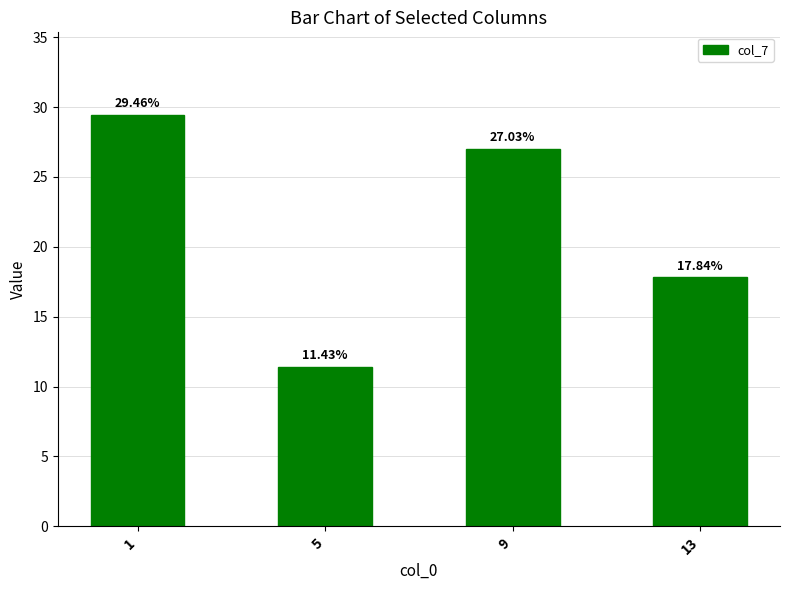

Which has a higher value, 5 or 13?

13